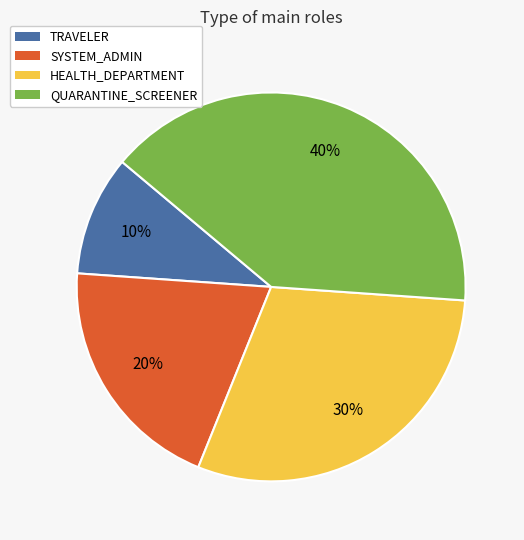

To the nearest percent, what percentage of the pie is TRAVELER?

10%